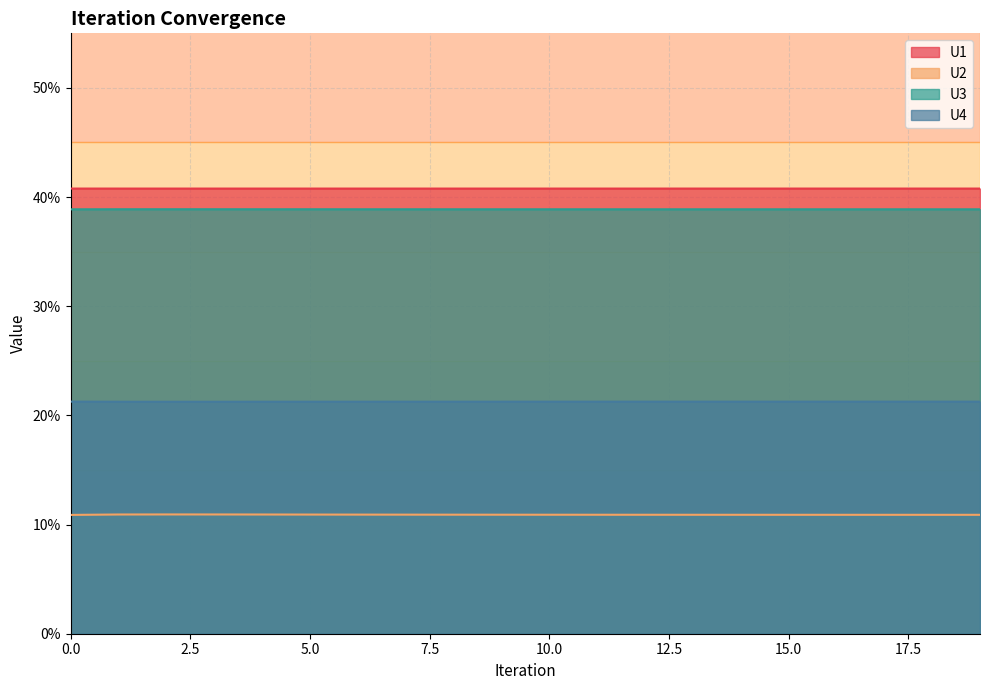

What is the minimum value for U1?

0.4